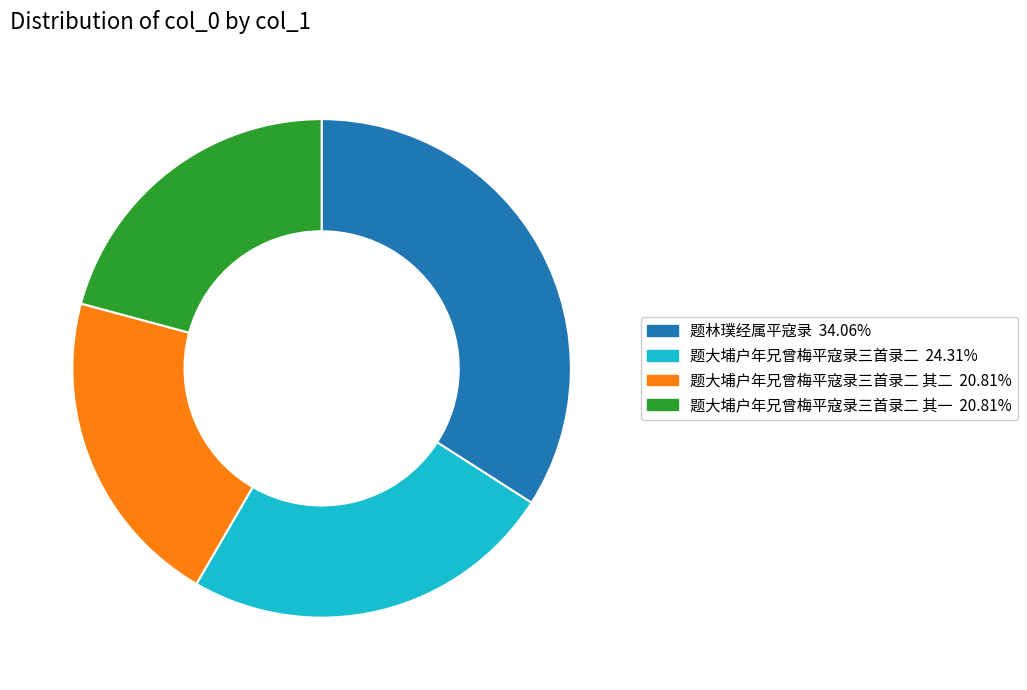

Is there a majority slice in this chart?

No